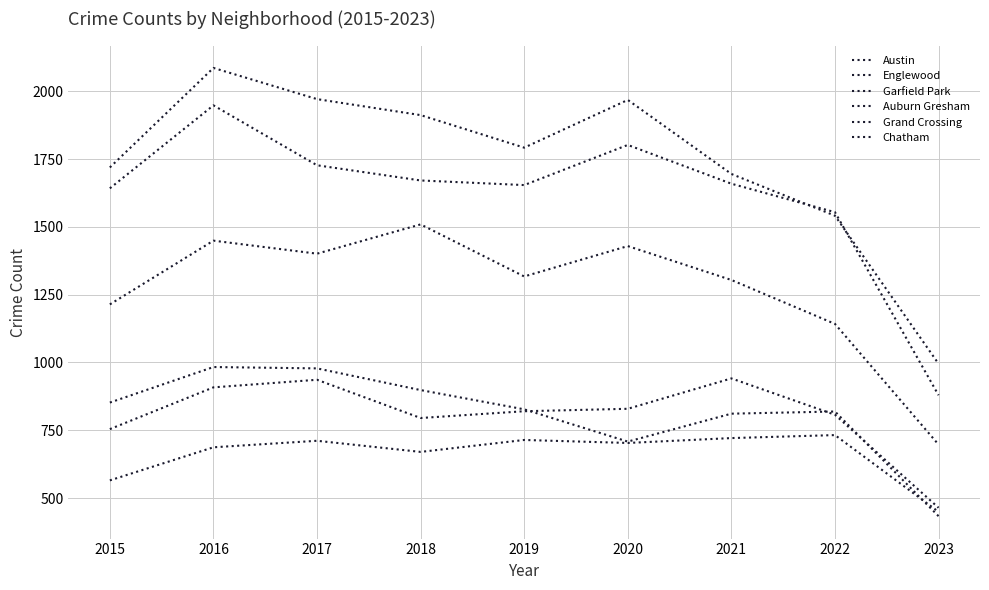

True or false: Englewood and Garfield Park intersect in this chart.

False